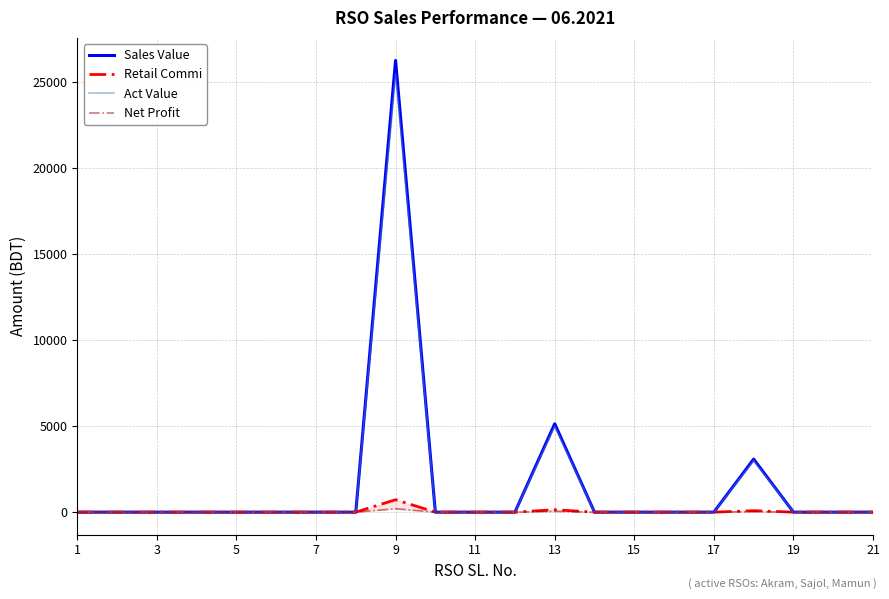

At how many categories does at least one series exceed 20435?

1